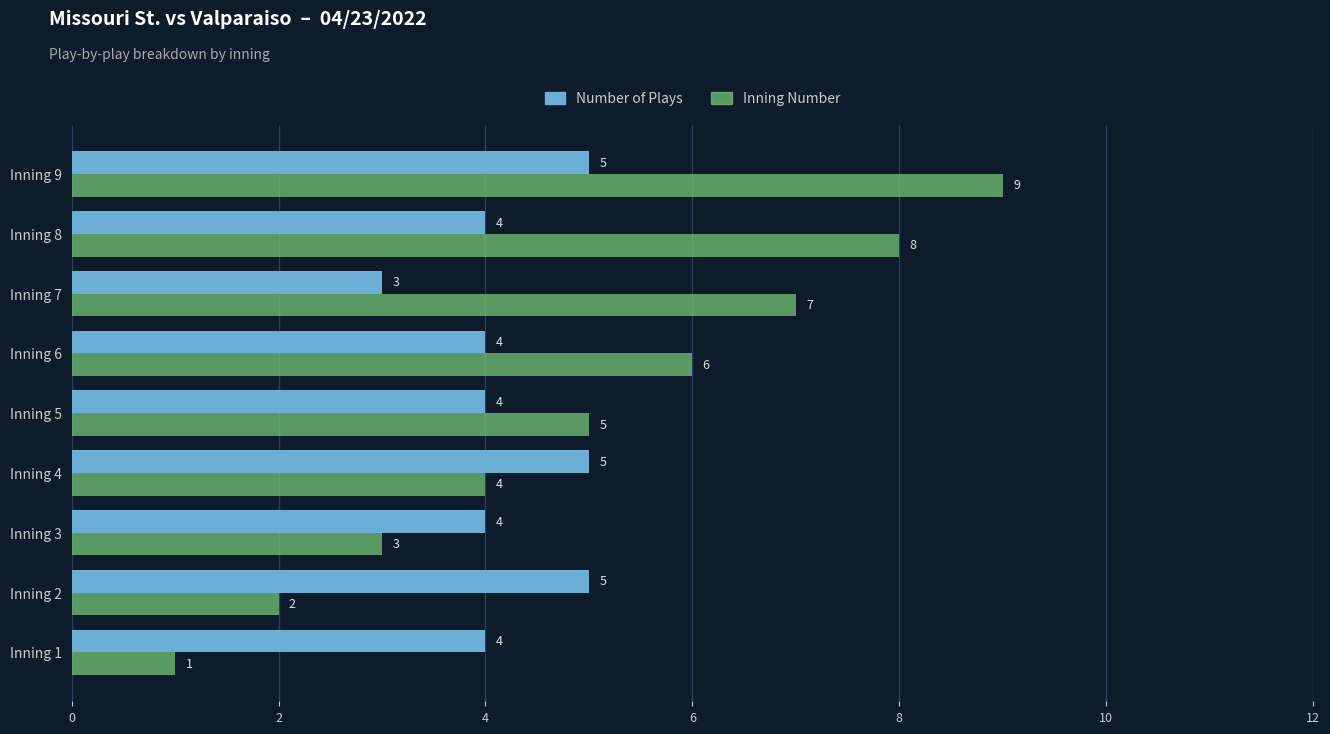

At which label is Inning Number closest to 5?

Inning 5